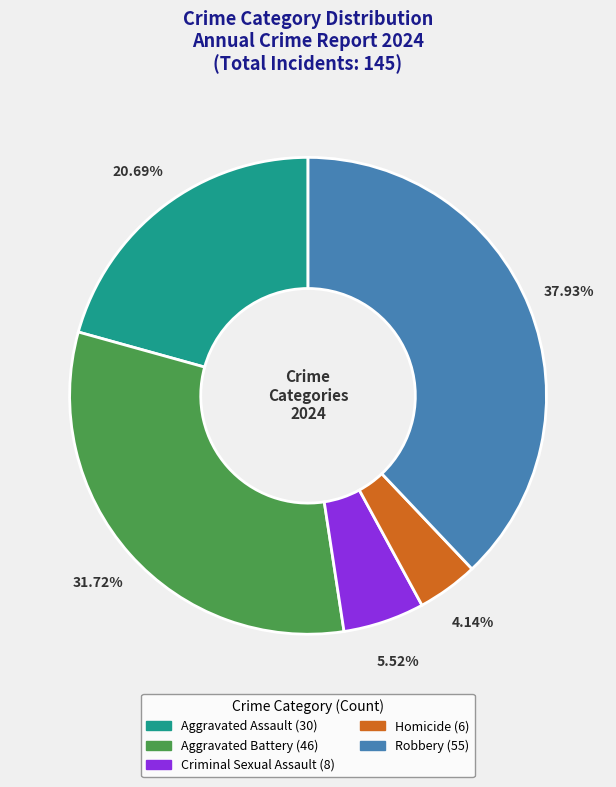

Between Aggravated Assault and Robbery, which is larger?

Robbery